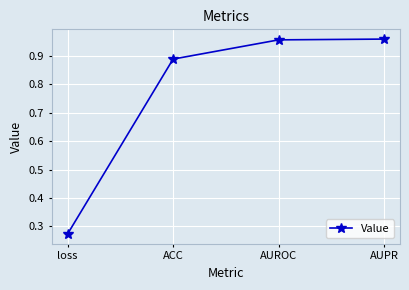

Which has a higher value, ACC or AUROC?

AUROC